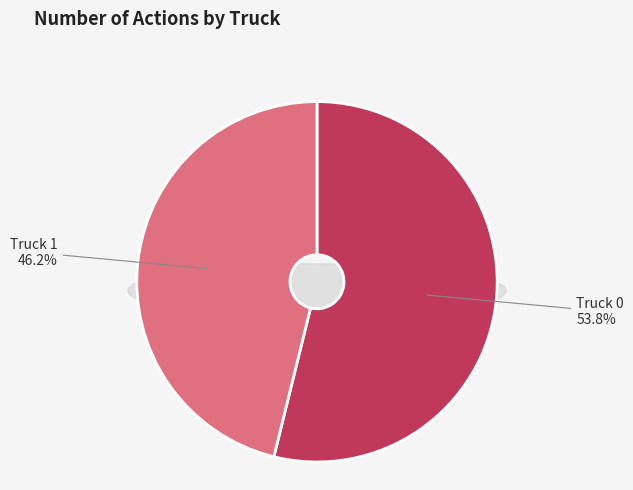

How many segments does this pie chart have?

2